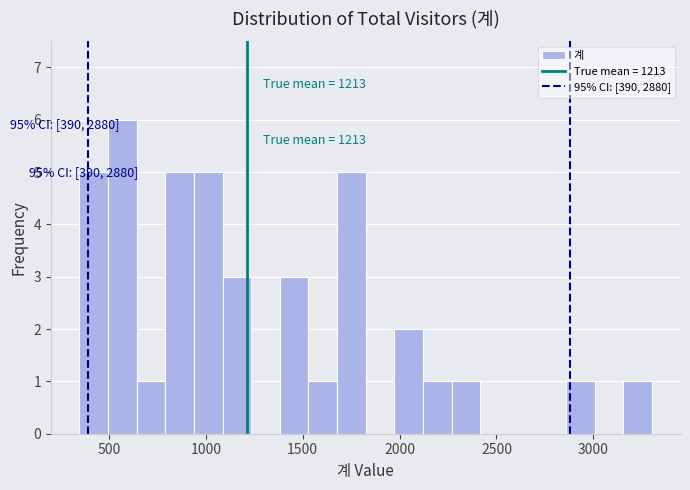

Read against the x-axis, roughly where is the centre of the tallest bar?

550